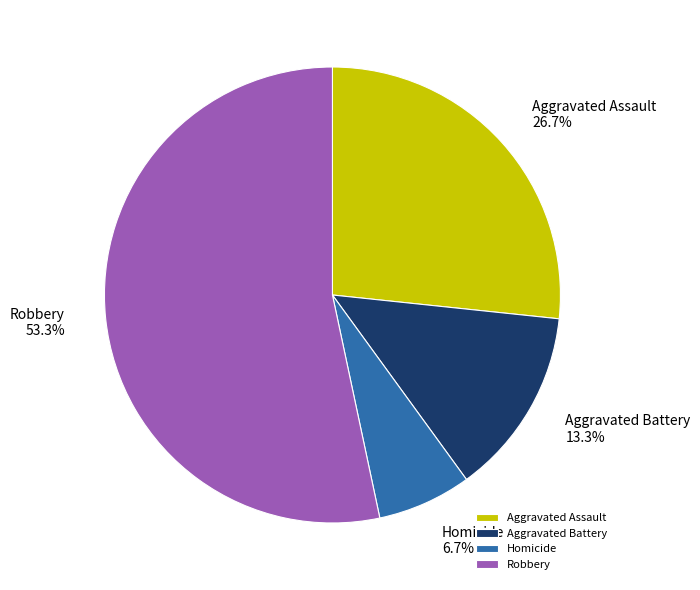

Which category has the biggest portion of the pie?

Robbery